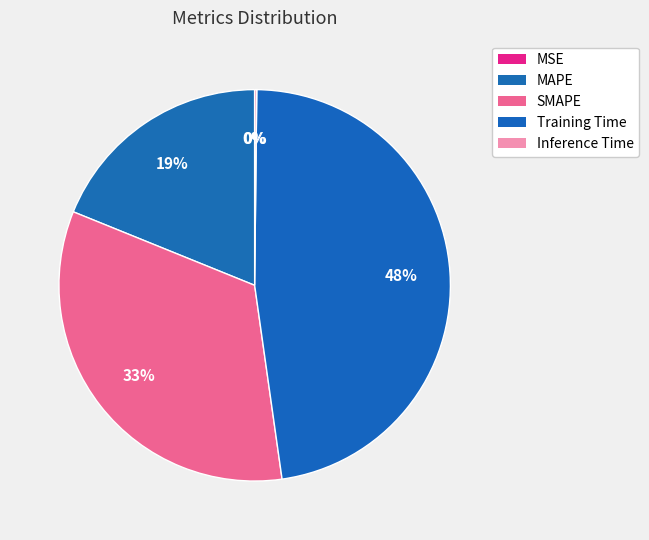

Which slice is the smallest?

MSE